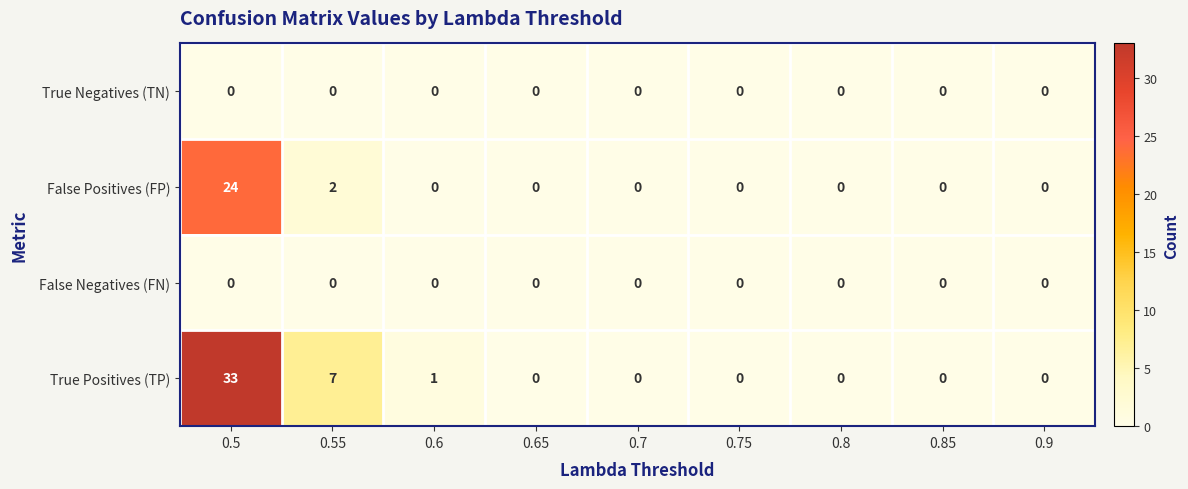

Which category has the highest value across all series?

0.5